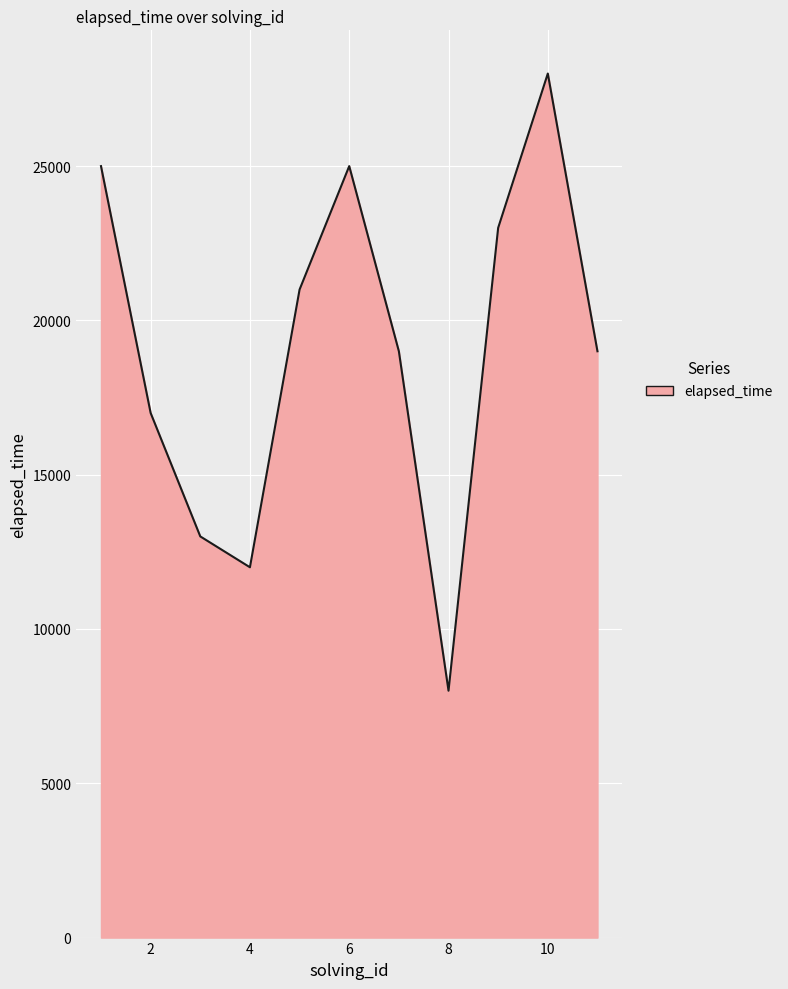

What is the difference between the maximum and minimum values?

20000